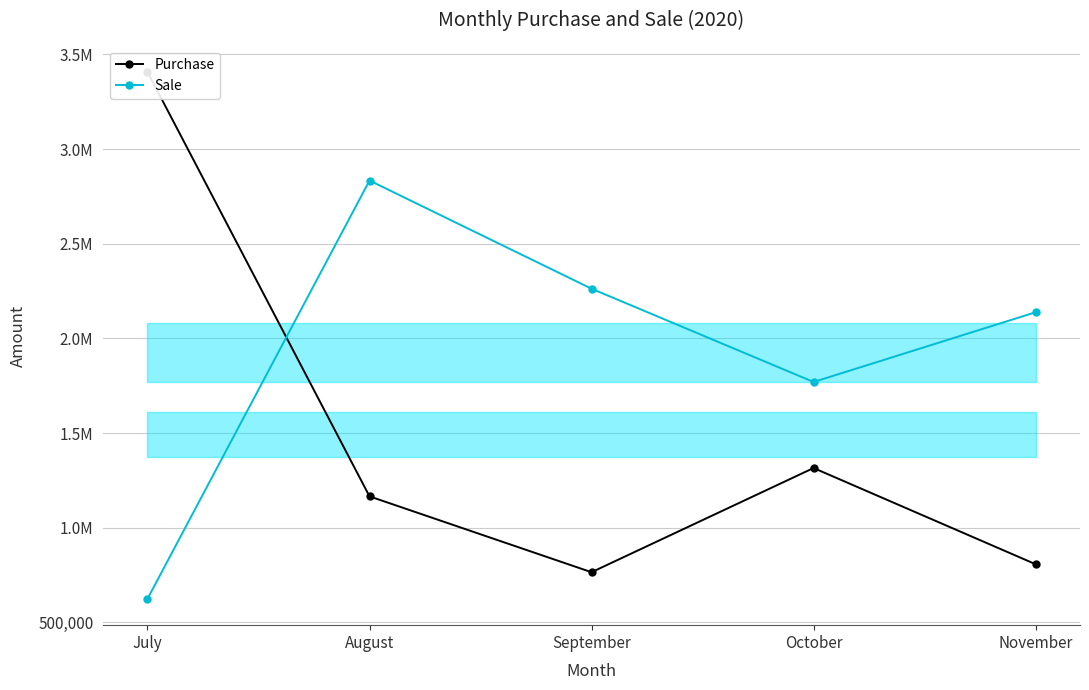

Between October and July, which is larger?

July